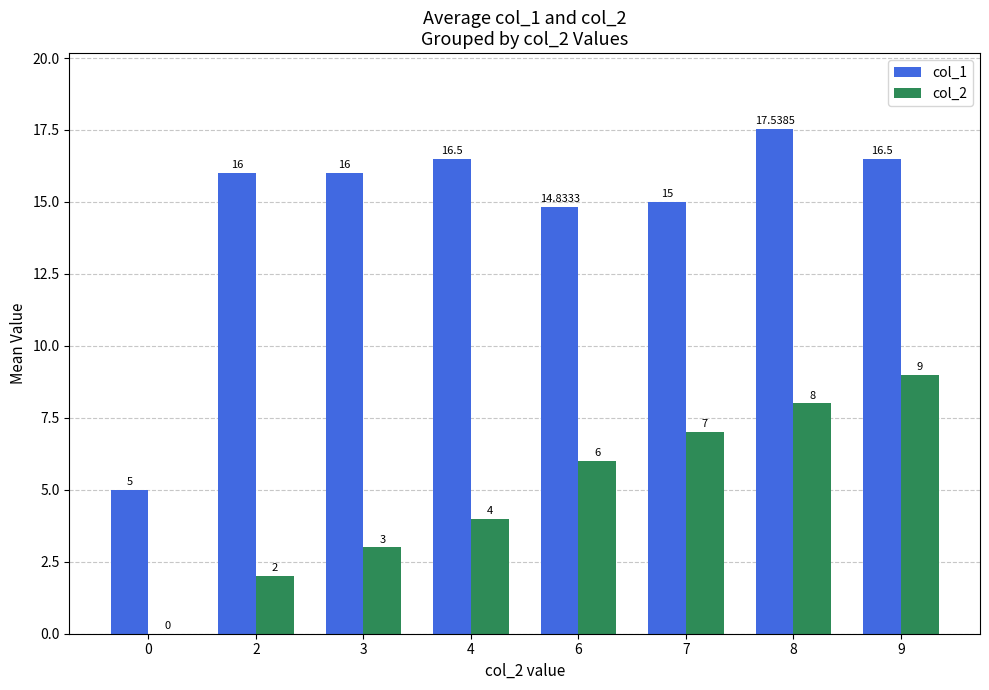

Is the value of col_2 at 8 greater than the value of col_1 at 2?

No